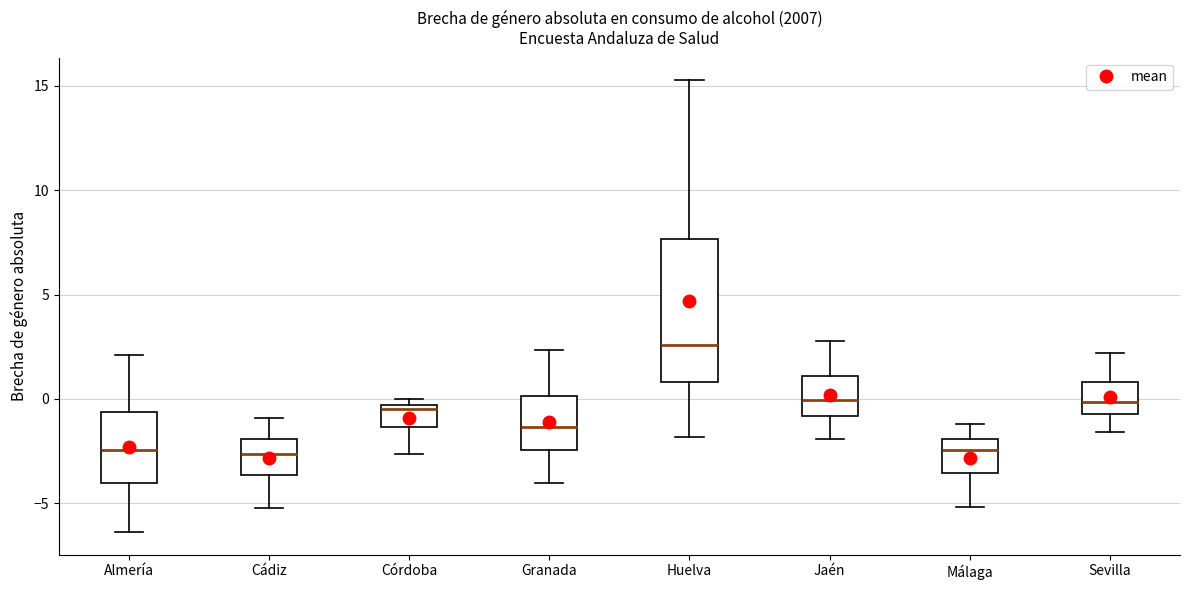

Reading left to right, read every box against the y-axis: the position of its median line, the range the box covers, and the ends of its whiskers. The values are not printed on the chart, so give them approximately, as read against the axis.

Almería: median -2.5, box -4.0 to -0.5, whiskers -6.5 to 2.0
Cádiz: median -2.5, box -3.5 to -2.0, whiskers -5.0 to -1.0
Córdoba: median -0.5 (just below the box's upper edge), box -1.5 to -0.5, whiskers -2.5 to 0.0
Granada: median -1.5, box -2.5 to 0.0, whiskers -4.0 to 2.5
Huelva: median 2.5, box 1.0 to 7.5, whiskers -2.0 to 15.5
Jaén: median 0.0, box -1.0 to 1.0, whiskers -2.0 to 3.0
Málaga: median -2.5, box -3.5 to -2.0, whiskers -5.0 to -1.0
Sevilla: median 0.0, box -0.5 to 1.0, whiskers -1.5 to 2.0